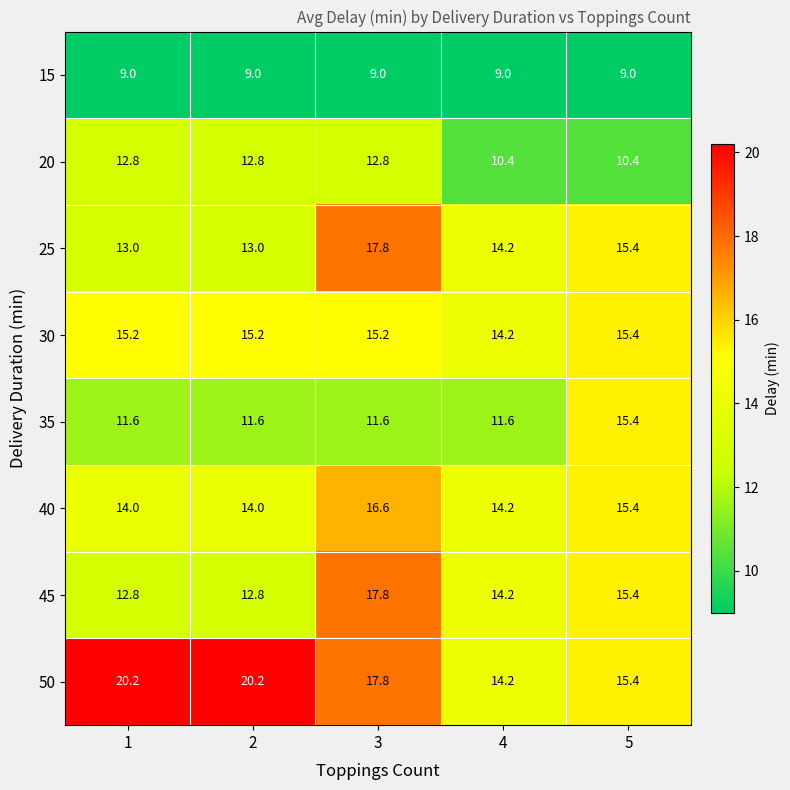

What is the spread (max minus min) of values at 5?

6.4